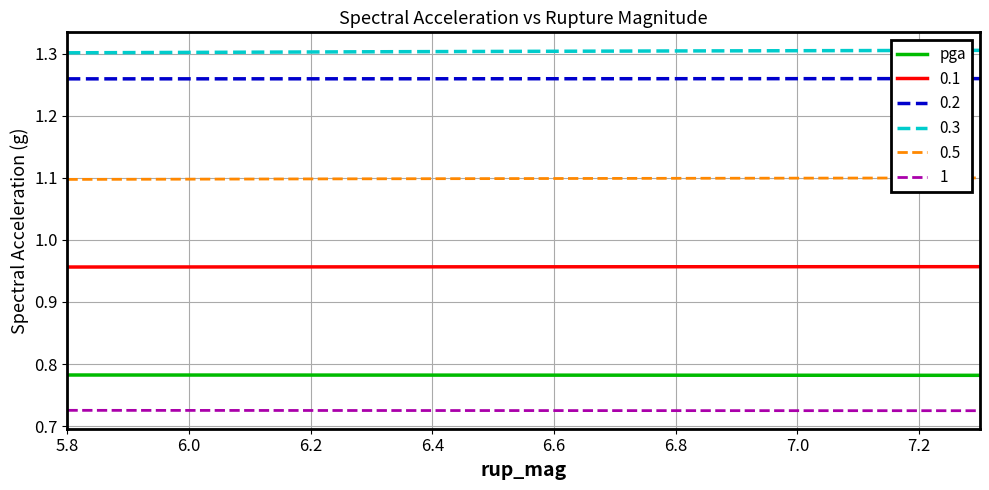

True or false: 0.1 and pga intersect in this chart.

False